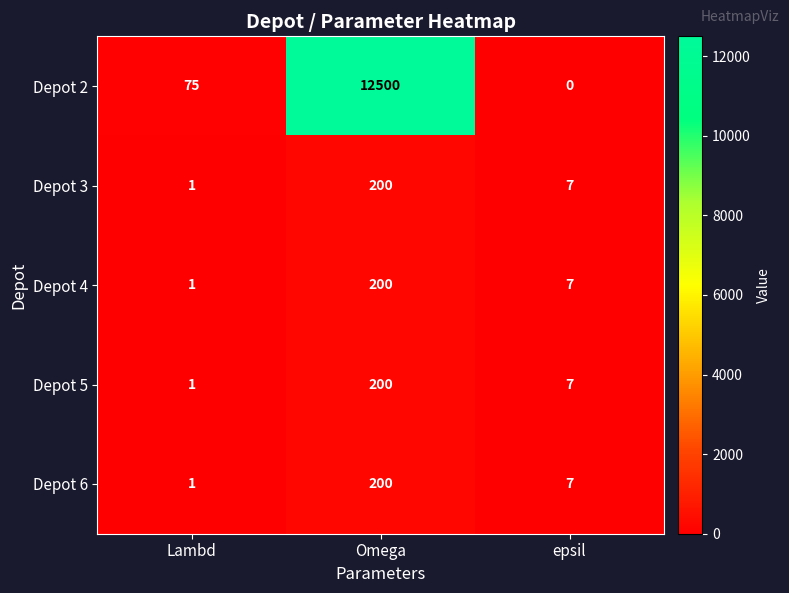

At which label does Depot 5 first exceed 7?

Omega